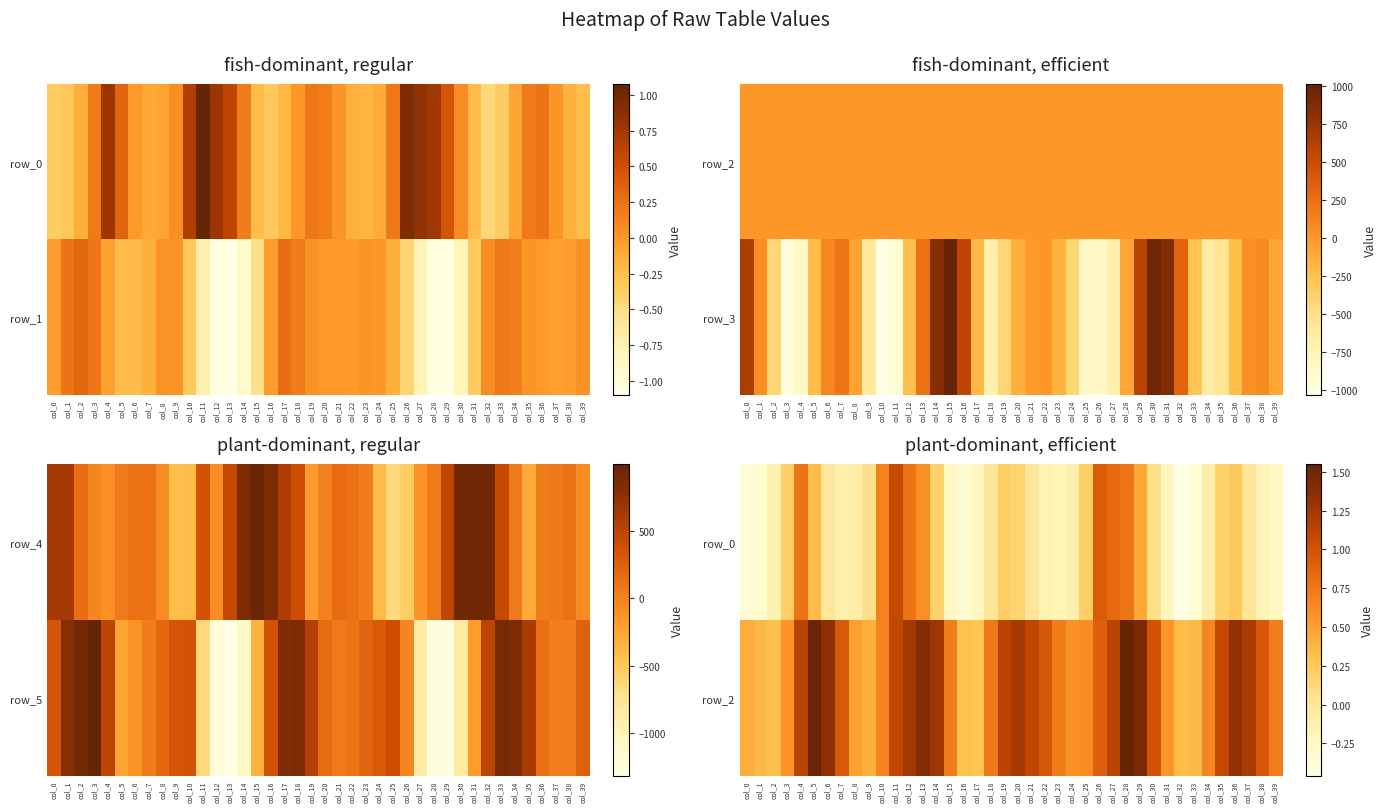

At how many categories does at least one series exceed 0?

40